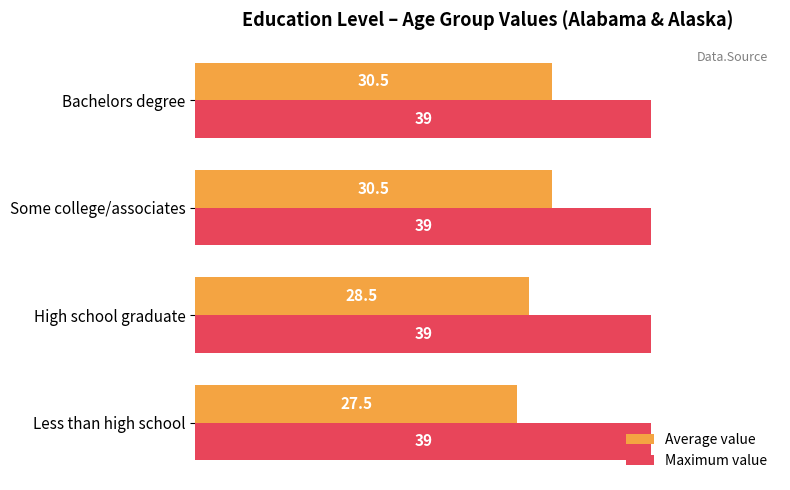

What are all the series names shown in the legend?

Average value, Maximum value